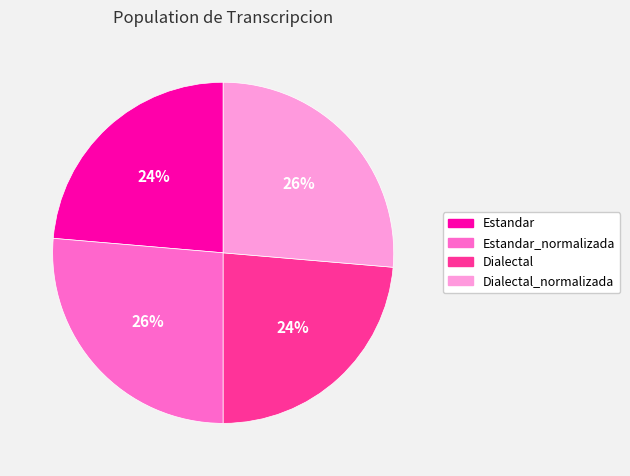

To the nearest percent, what is the average slice percentage?

25%